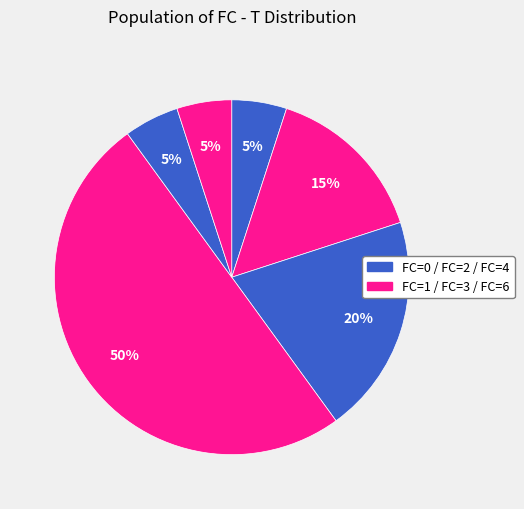

Count the number of slices in the pie.

6